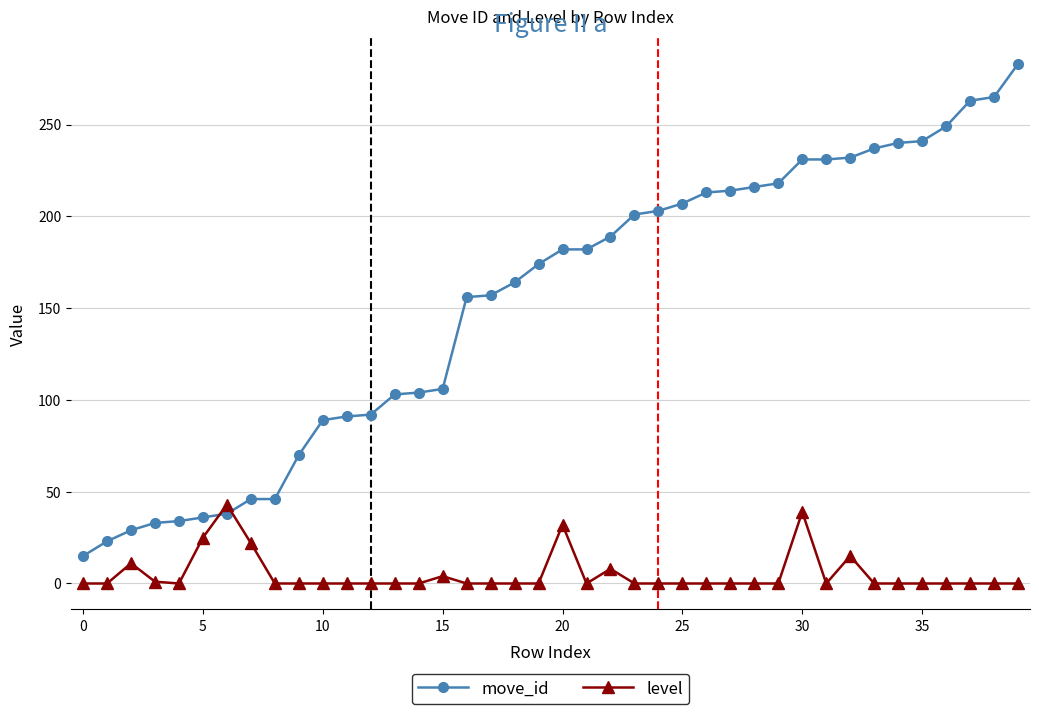

At how many categories does at least one series exceed 178?

20